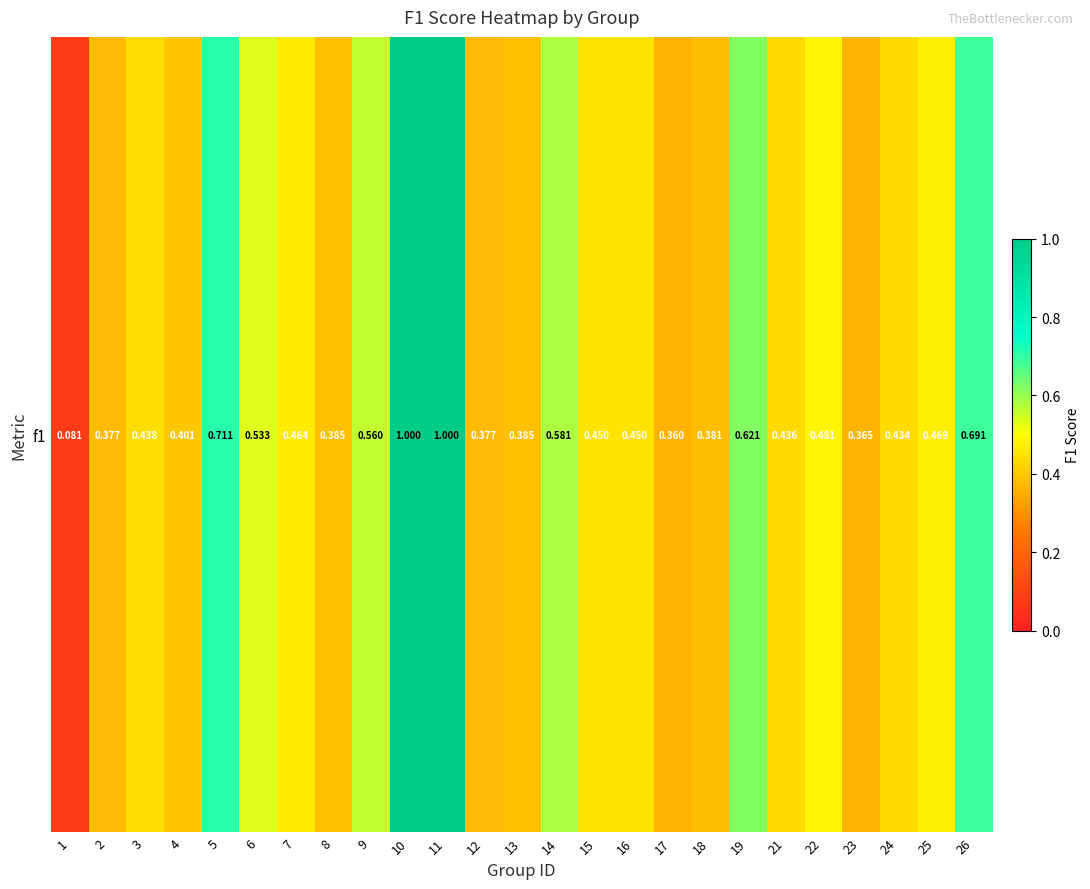

What is the maximum value shown in the chart?

1.0